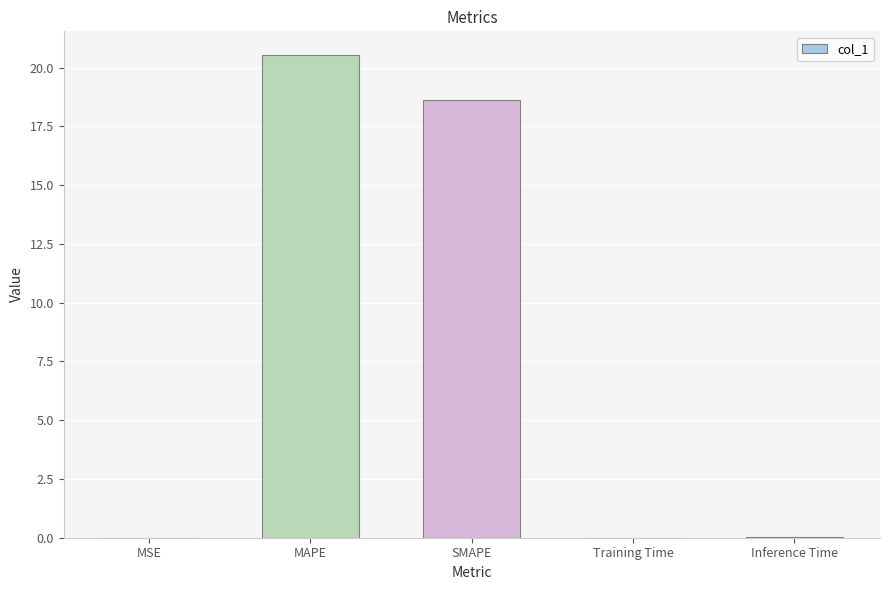

The chart shows a value of 18.6 at SMAPE. True or false?

True